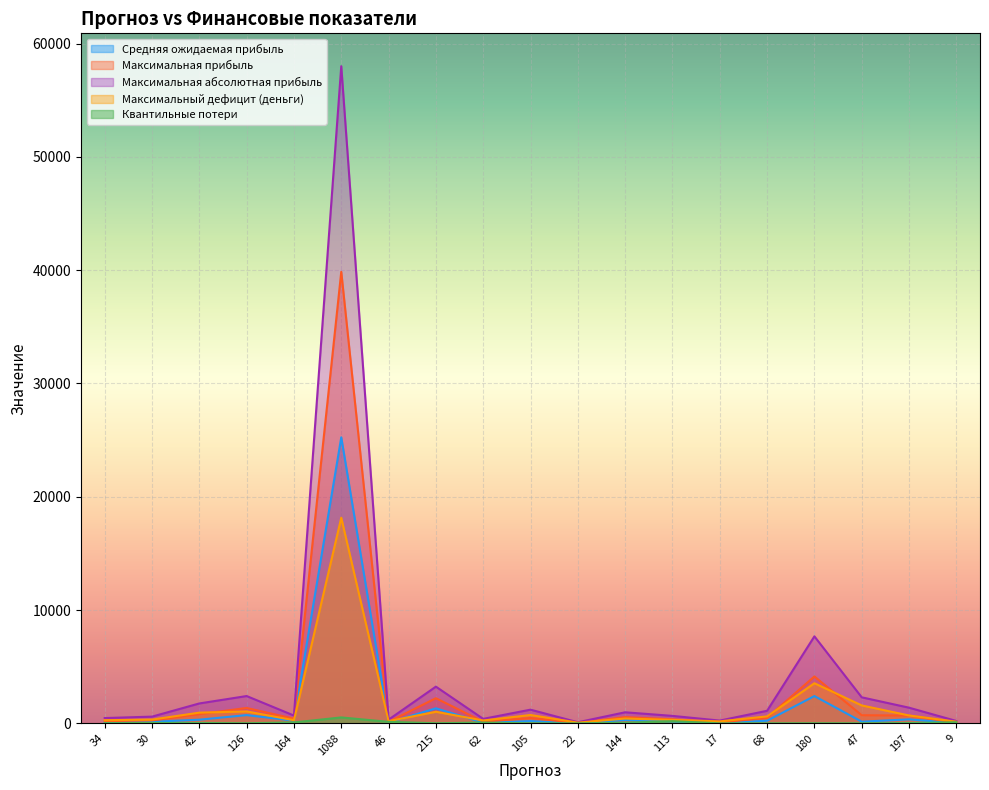

At which category is the sum across all series the highest?

1088